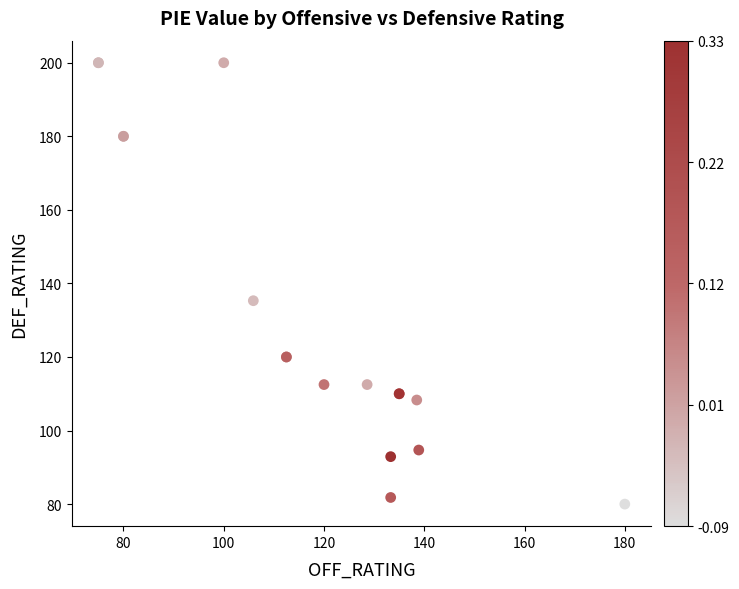

What Y value in the scatter plot is closest to 140?

135.3